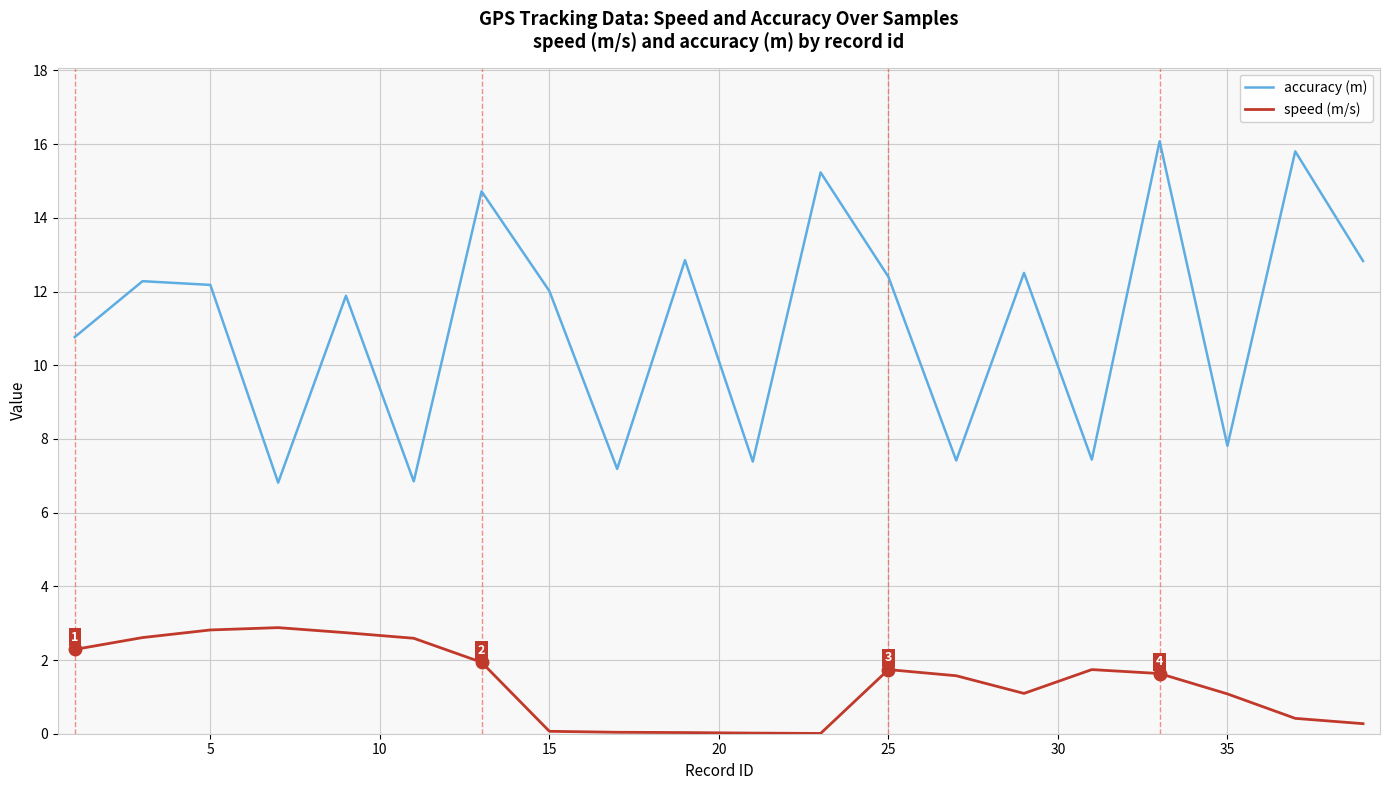

Does the chart display data point markers on the line(s)?

No